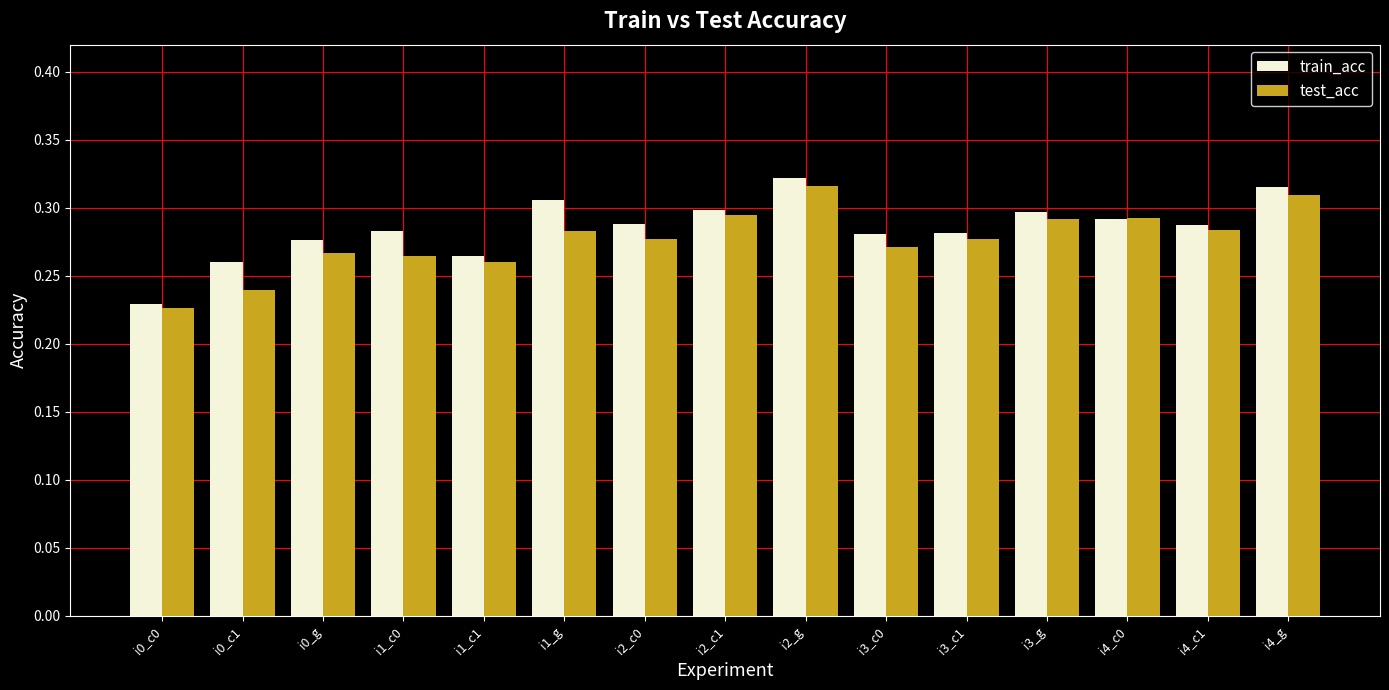

The train_acc series shows 0.1 at i2_c0. True or false?

False